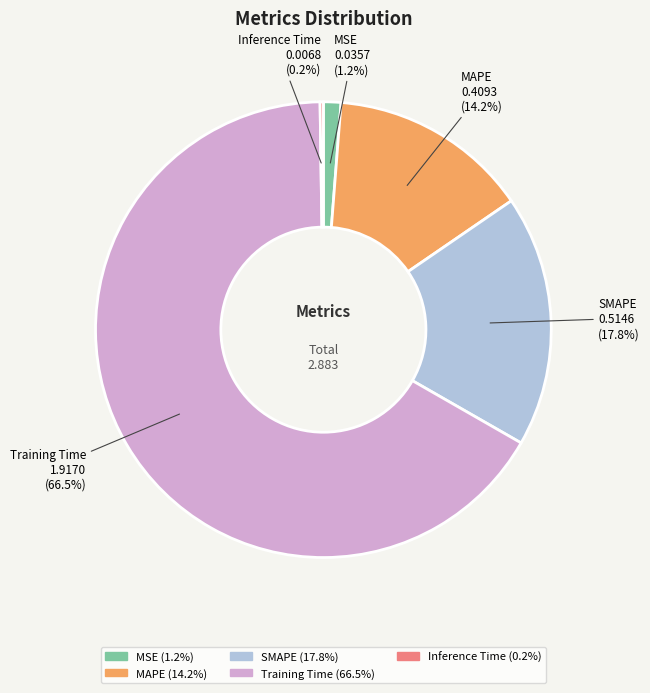

What percentage is NOT represented by MAPE?

85.8%